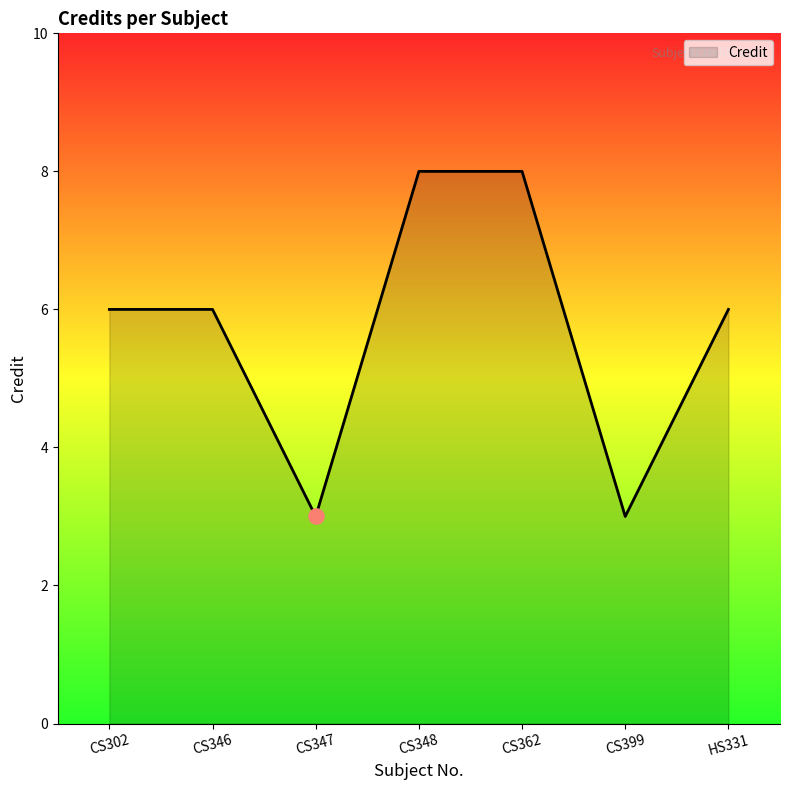

Approximately how many times larger is the value at CS362 compared to CS346?

1.3